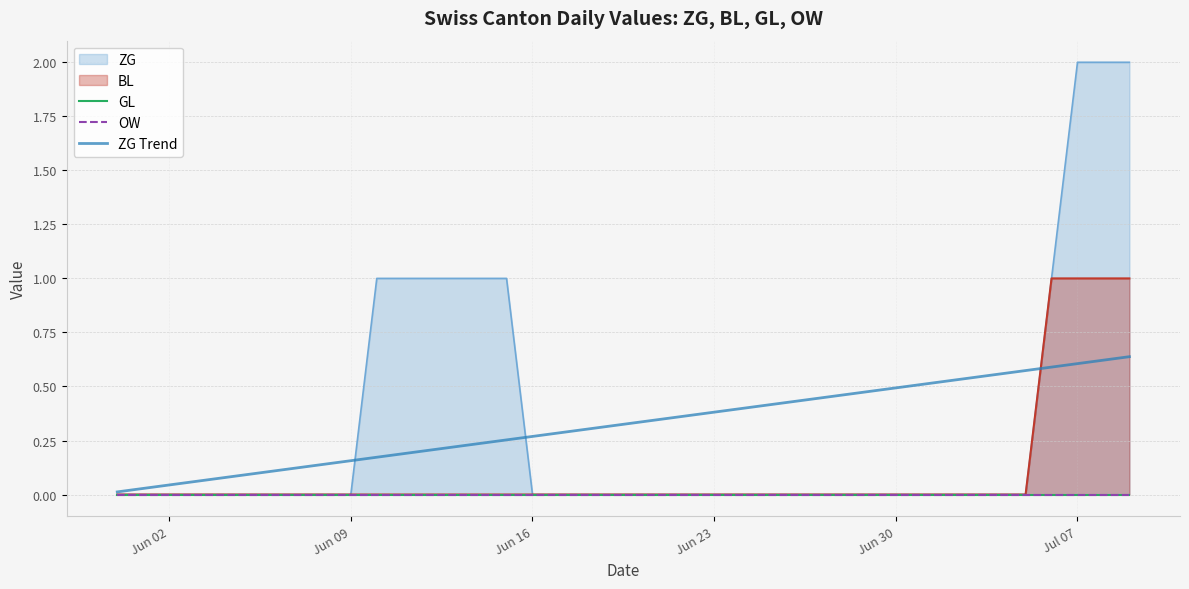

What is the maximum value for BL?

1.0